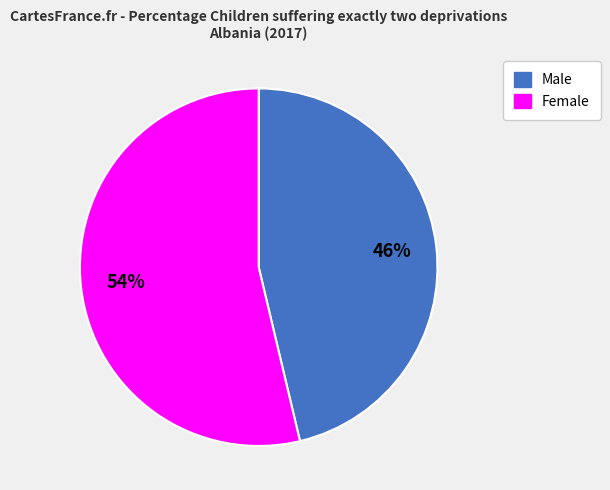

Rank the categories by value from highest to lowest.

Female, Male